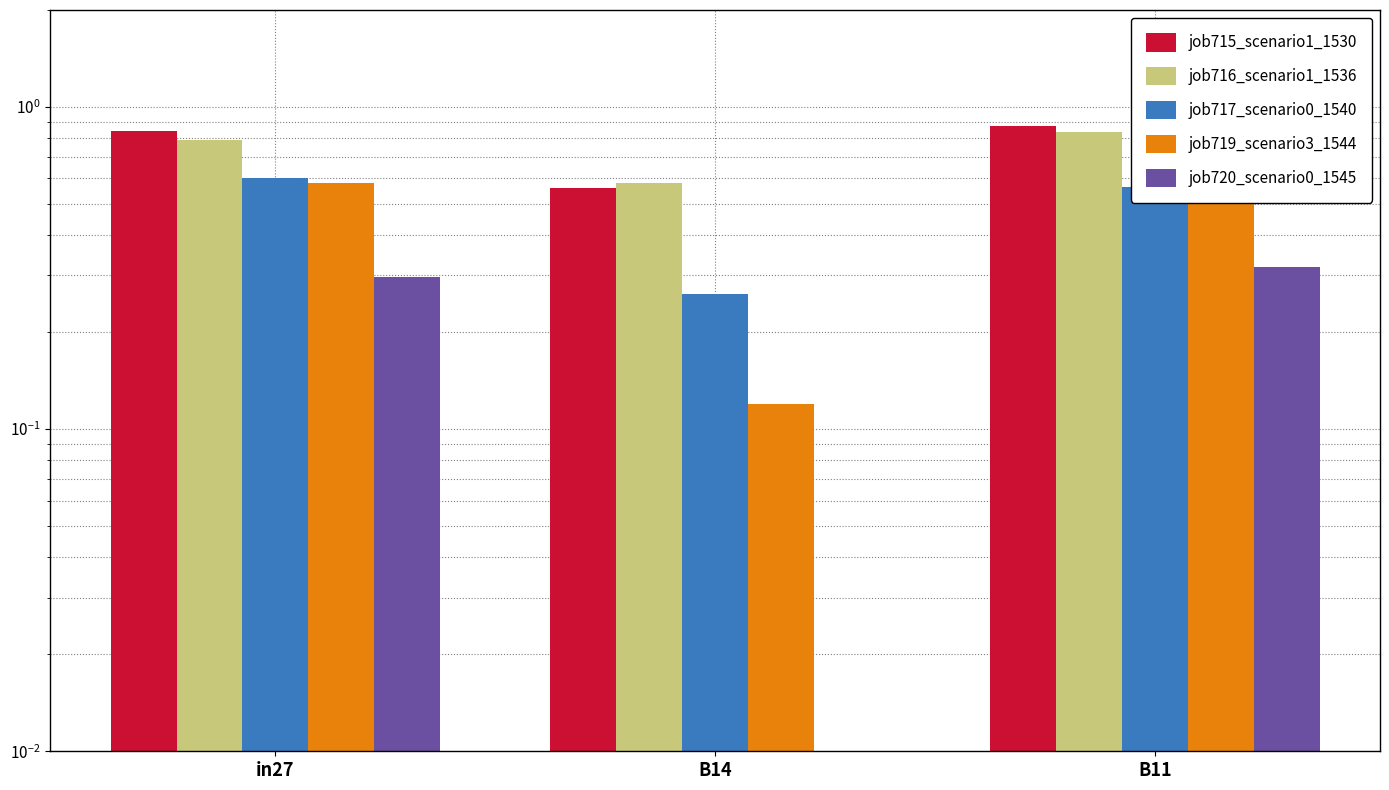

What are all the series names shown in the legend?

job715_scenario1_1530, job716_scenario1_1536, job717_scenario0_1540, job719_scenario3_1544, job720_scenario0_1545